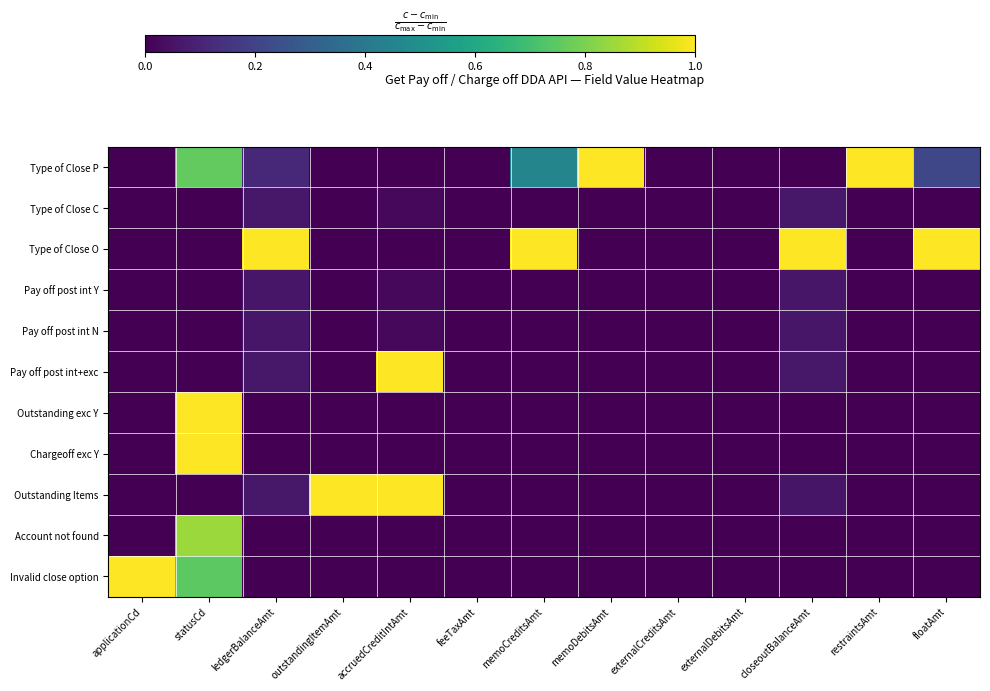

At which category is the sum across all series the highest?

statusCd